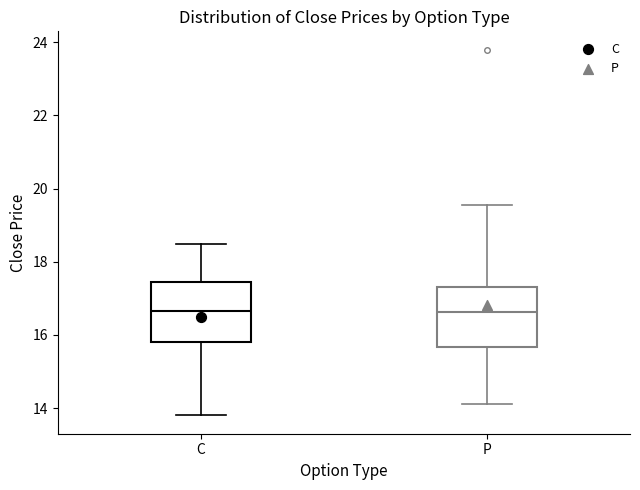

Reading left to right, read every box against the y-axis: the position of its median line, the range the box covers, and the ends of its whiskers. The values are not printed on the chart, so give them approximately, as read against the axis.

C: median 16.6, box 15.8 to 17.4, whiskers 13.8 to 18.6
P: median 16.6, box 15.6 to 17.4, whiskers 14.2 to 19.6